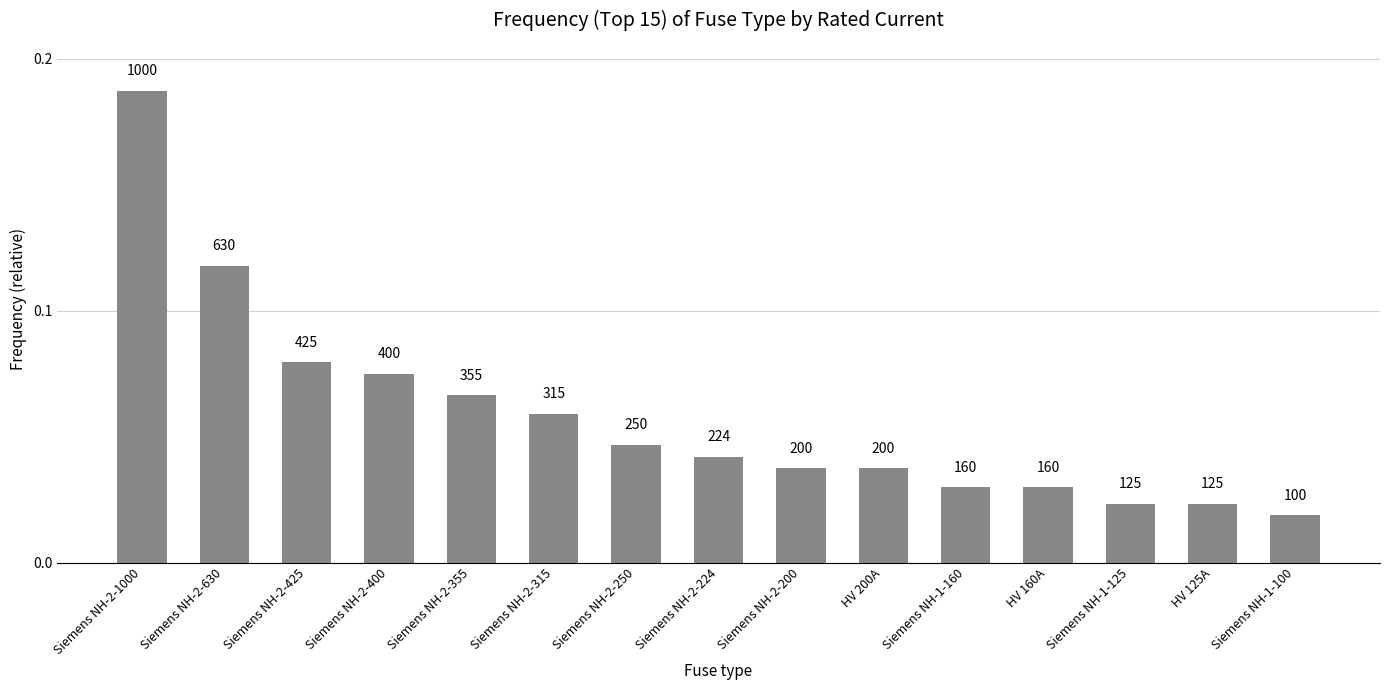

How many values are between 0 and 1?

15